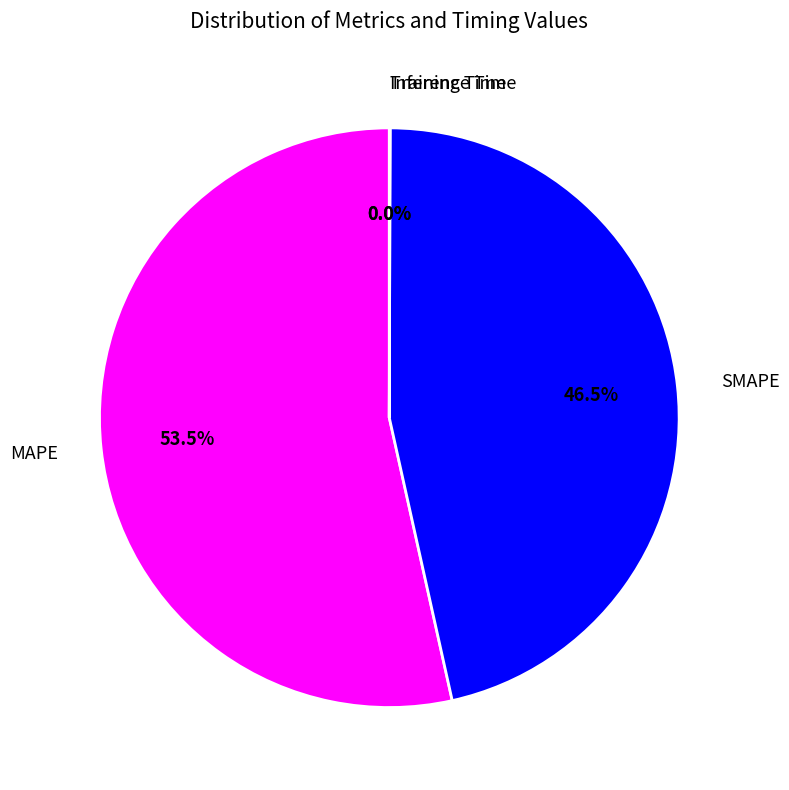

To the nearest percent, what is the combined percentage of SMAPE and MAPE?

100%